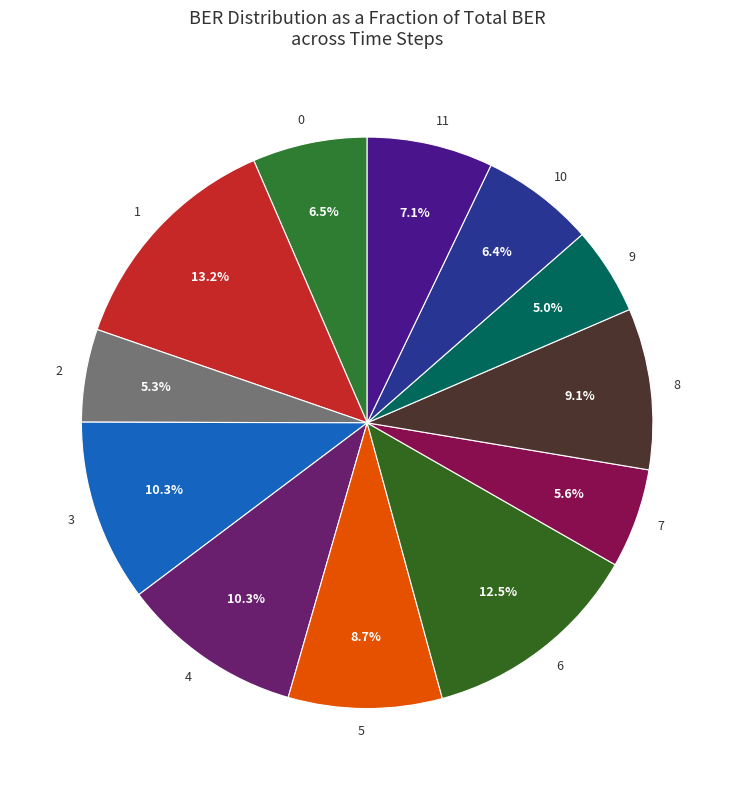

To the nearest percent, what percentage of the pie is 1?

13%